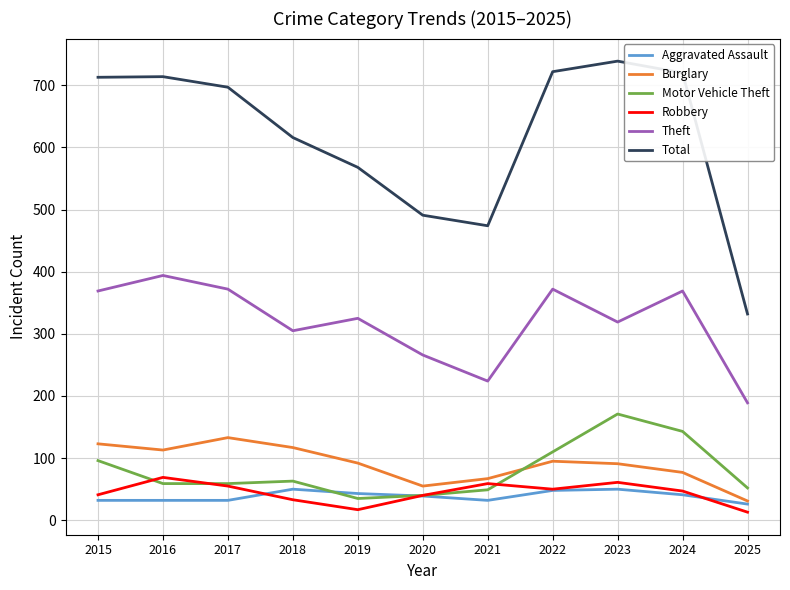

In Theft, how many points are higher than both neighbors (excluding endpoints)?

4